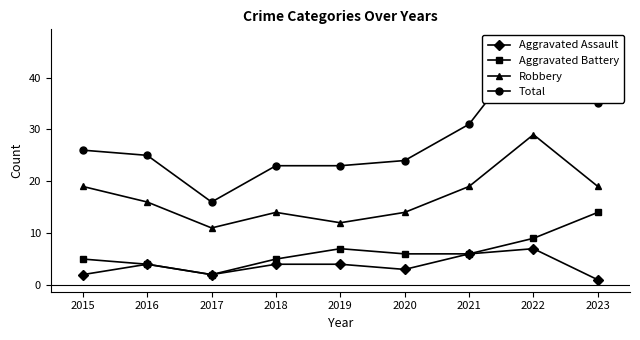

How many categories are shown in the chart?

9